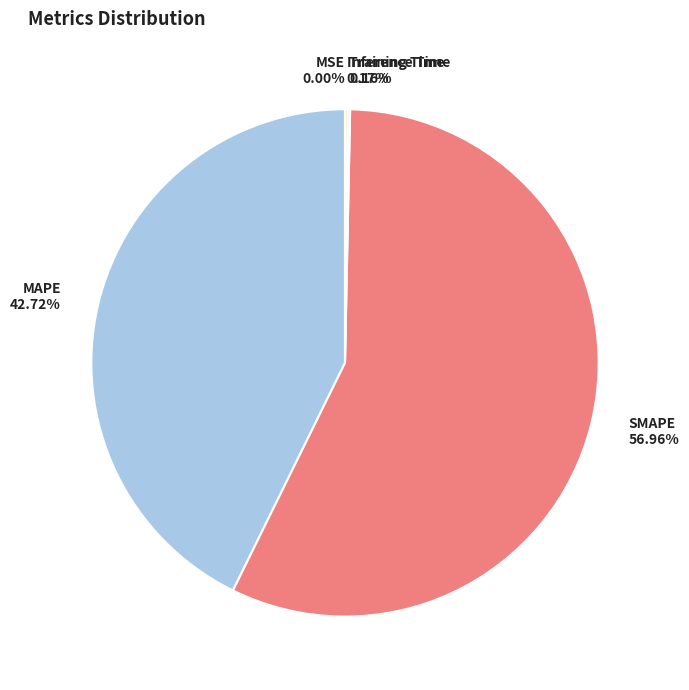

Between SMAPE and MAPE, which is larger?

SMAPE